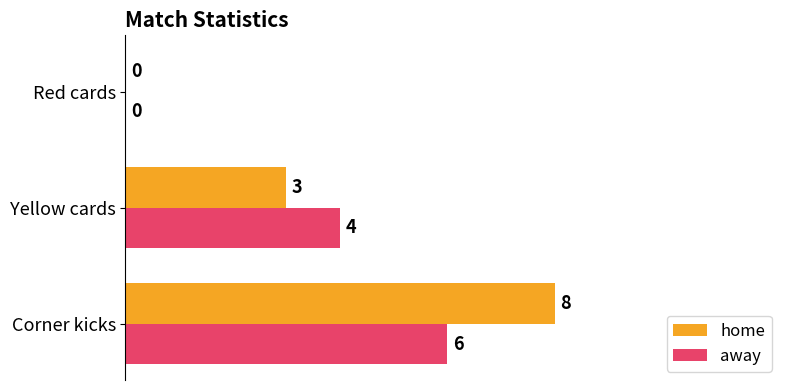

The away series shows 6 at Corner kicks. True or false?

True